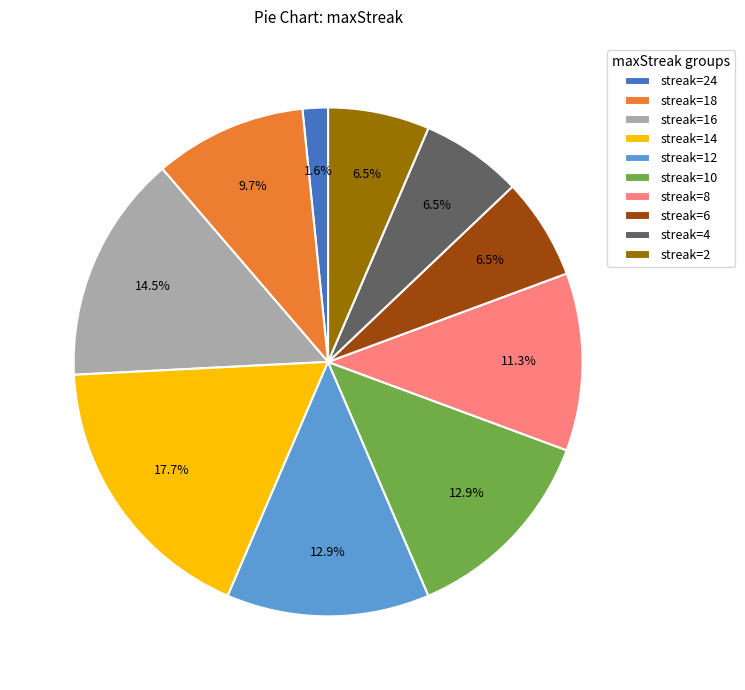

What percentage is NOT represented by streak=18?

90.3%